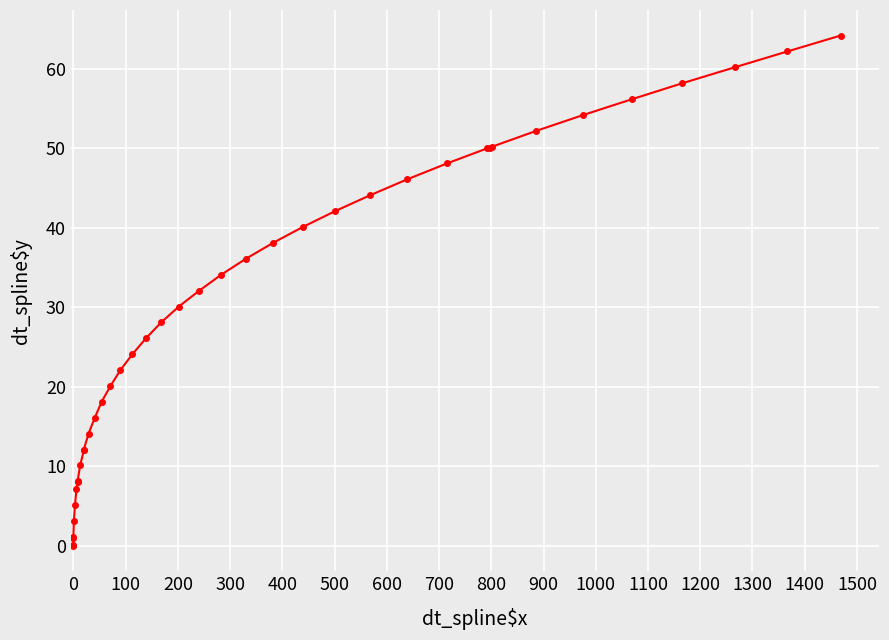

Is this an area chart (filled region under the line)?

No